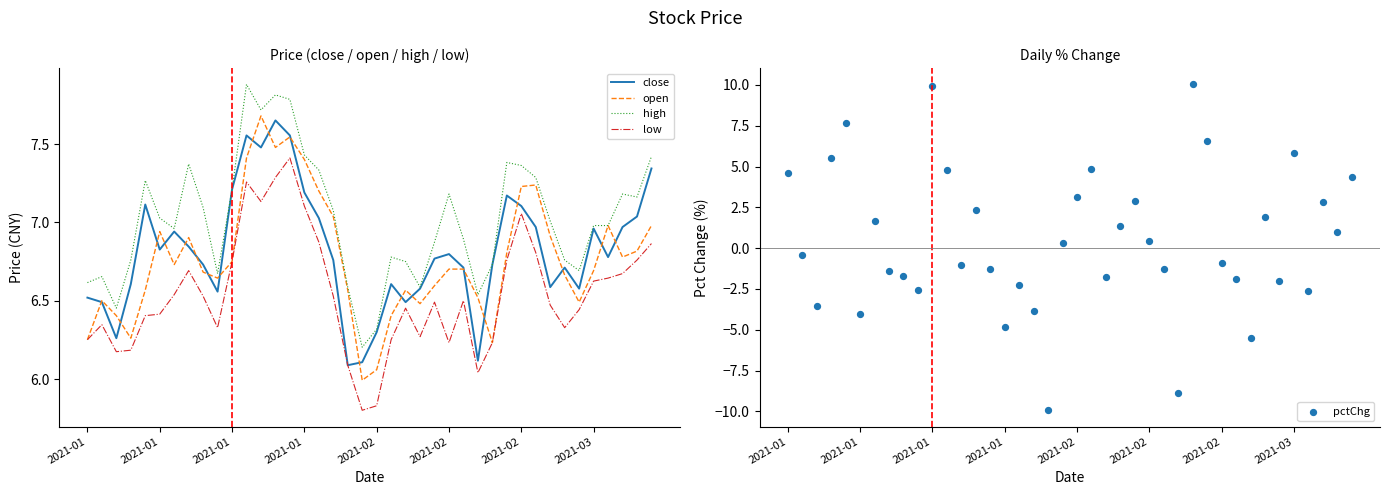

Which series contains the highest Y value?

pctChg